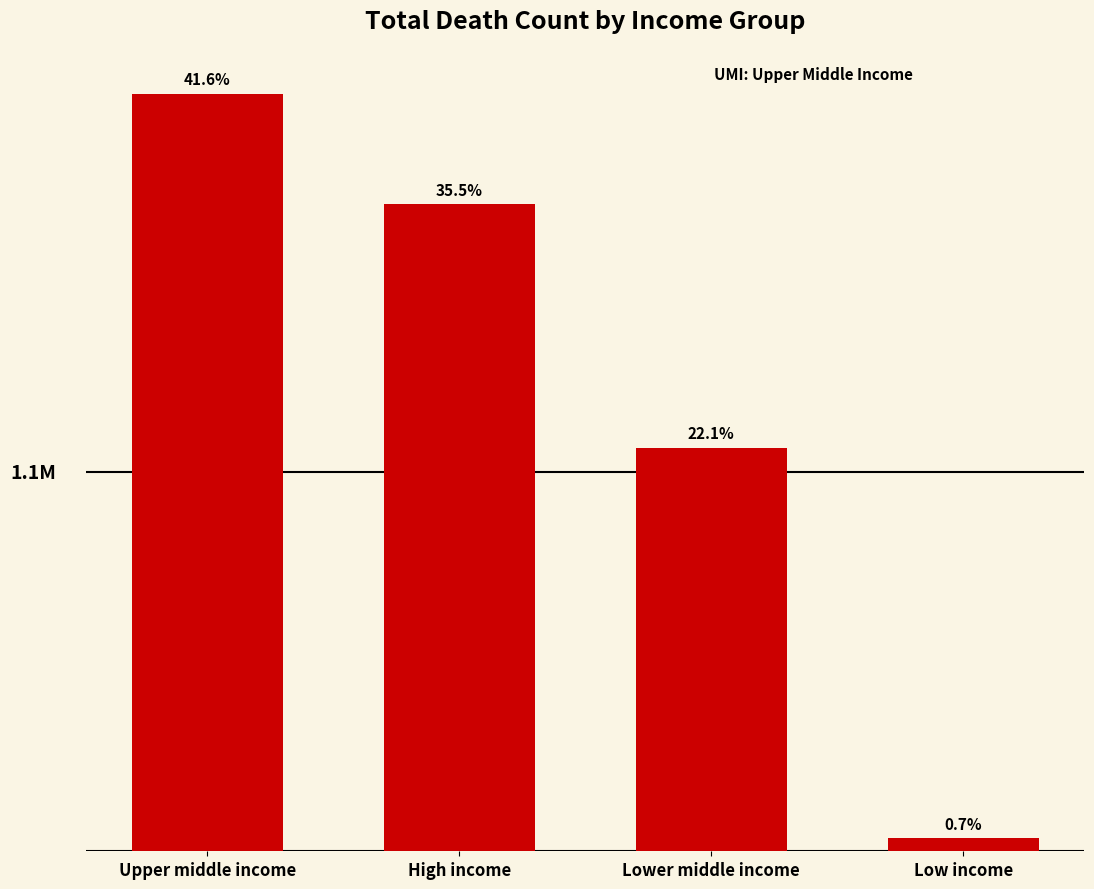

The chart shows a value of 756262 at High income. True or false?

False